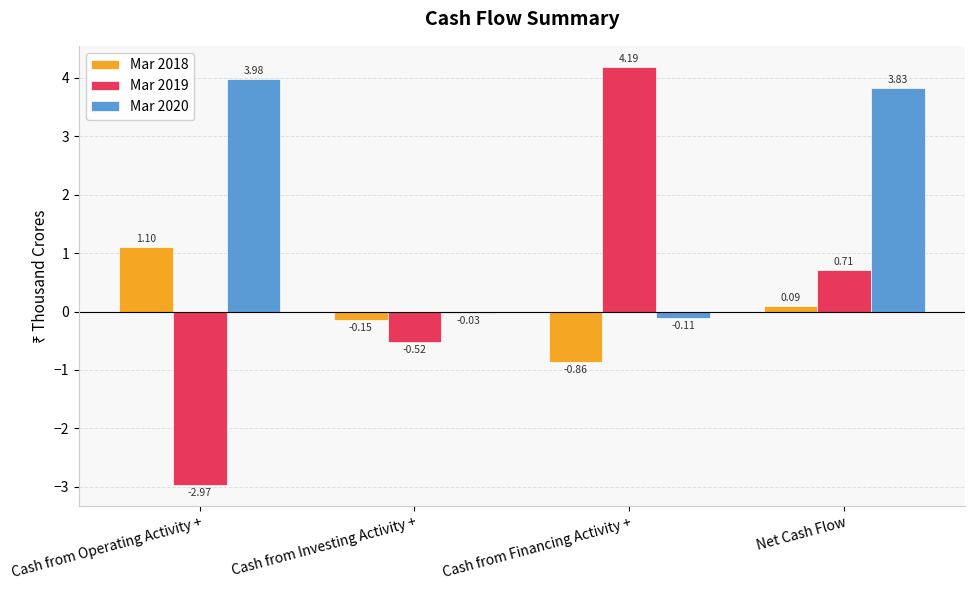

Are the bars horizontal?

No